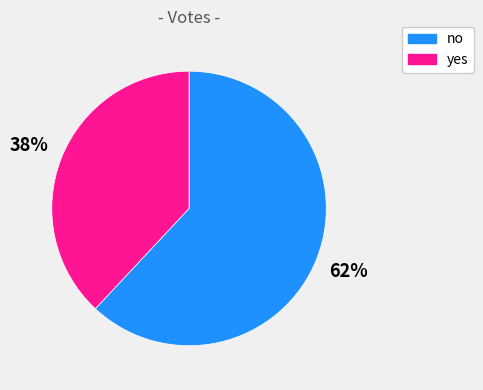

What is the smallest slice in the pie chart?

yes